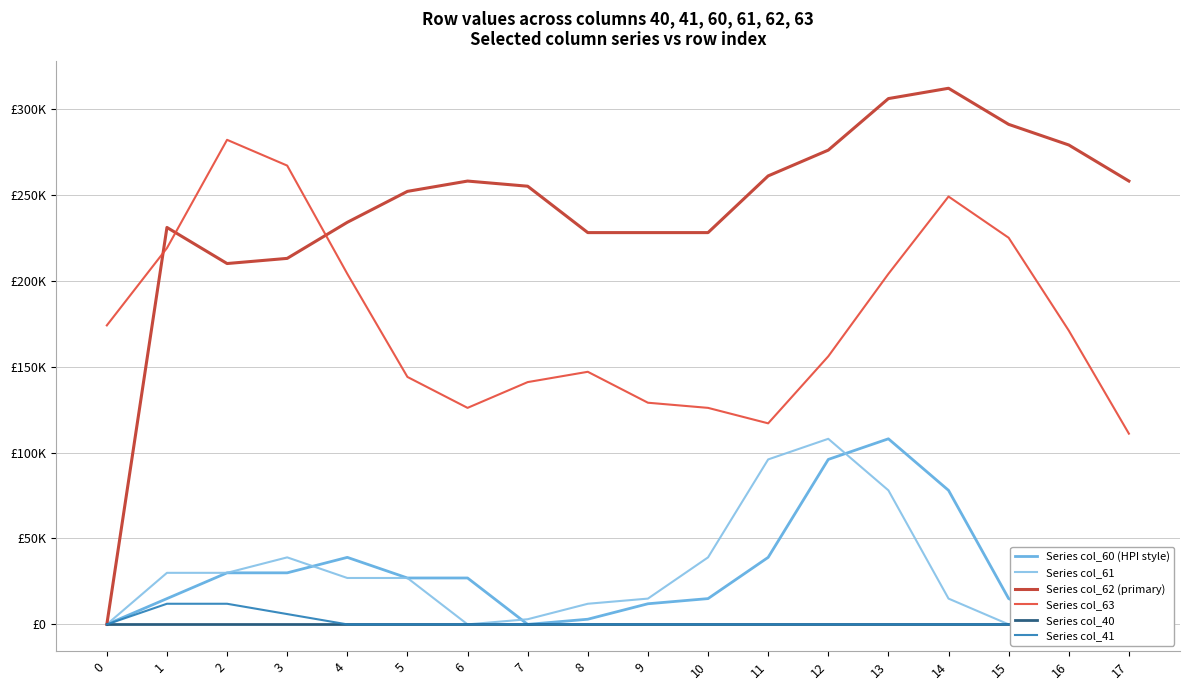

What is the difference between the Series col_63 values at 5 and 8?

3000.0